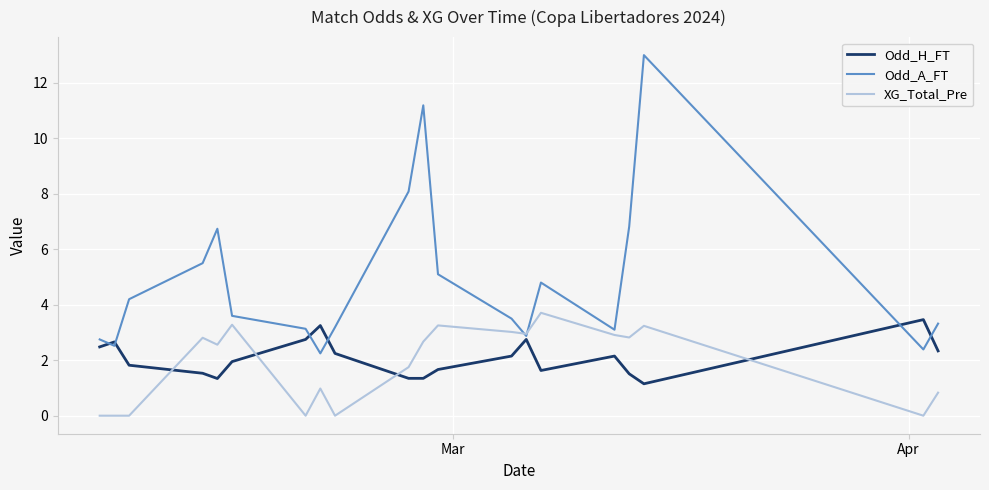

Is this an area chart (filled region under the line)?

No